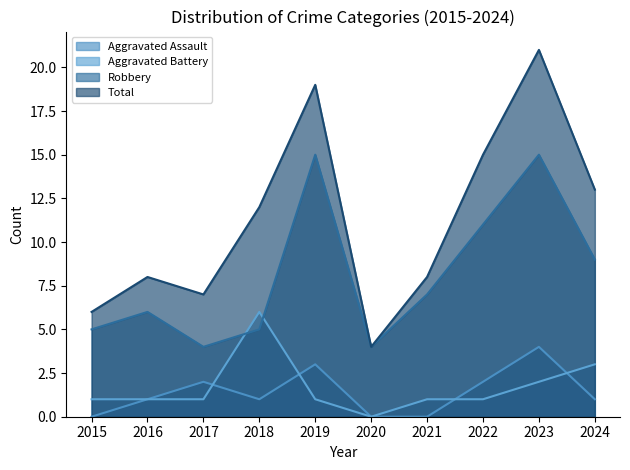

How many lines are shown in the chart?

4